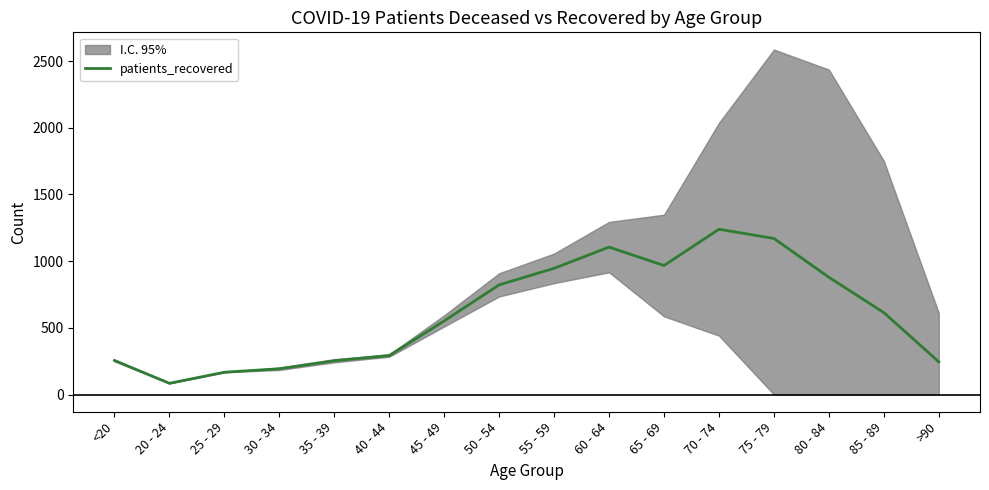

What is the difference between the values at 75 - 79 and 85 - 89?

556